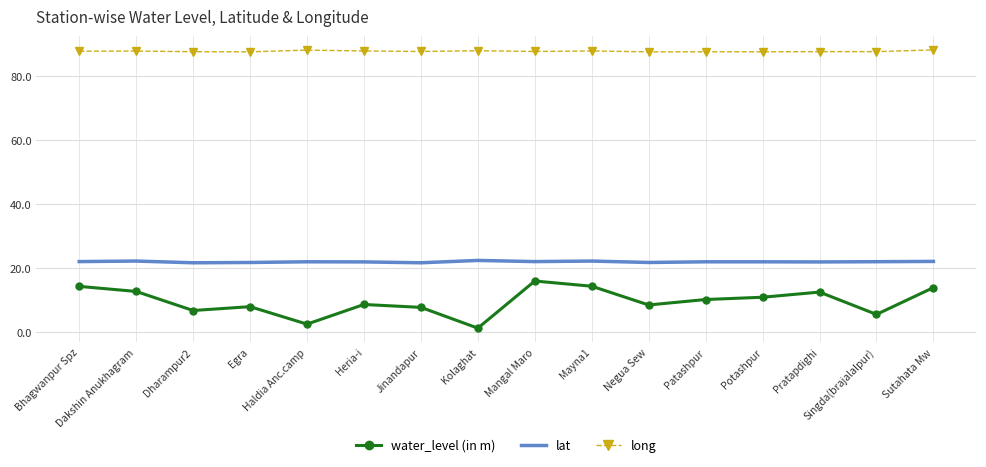

Which series has the largest total across all categories?

long